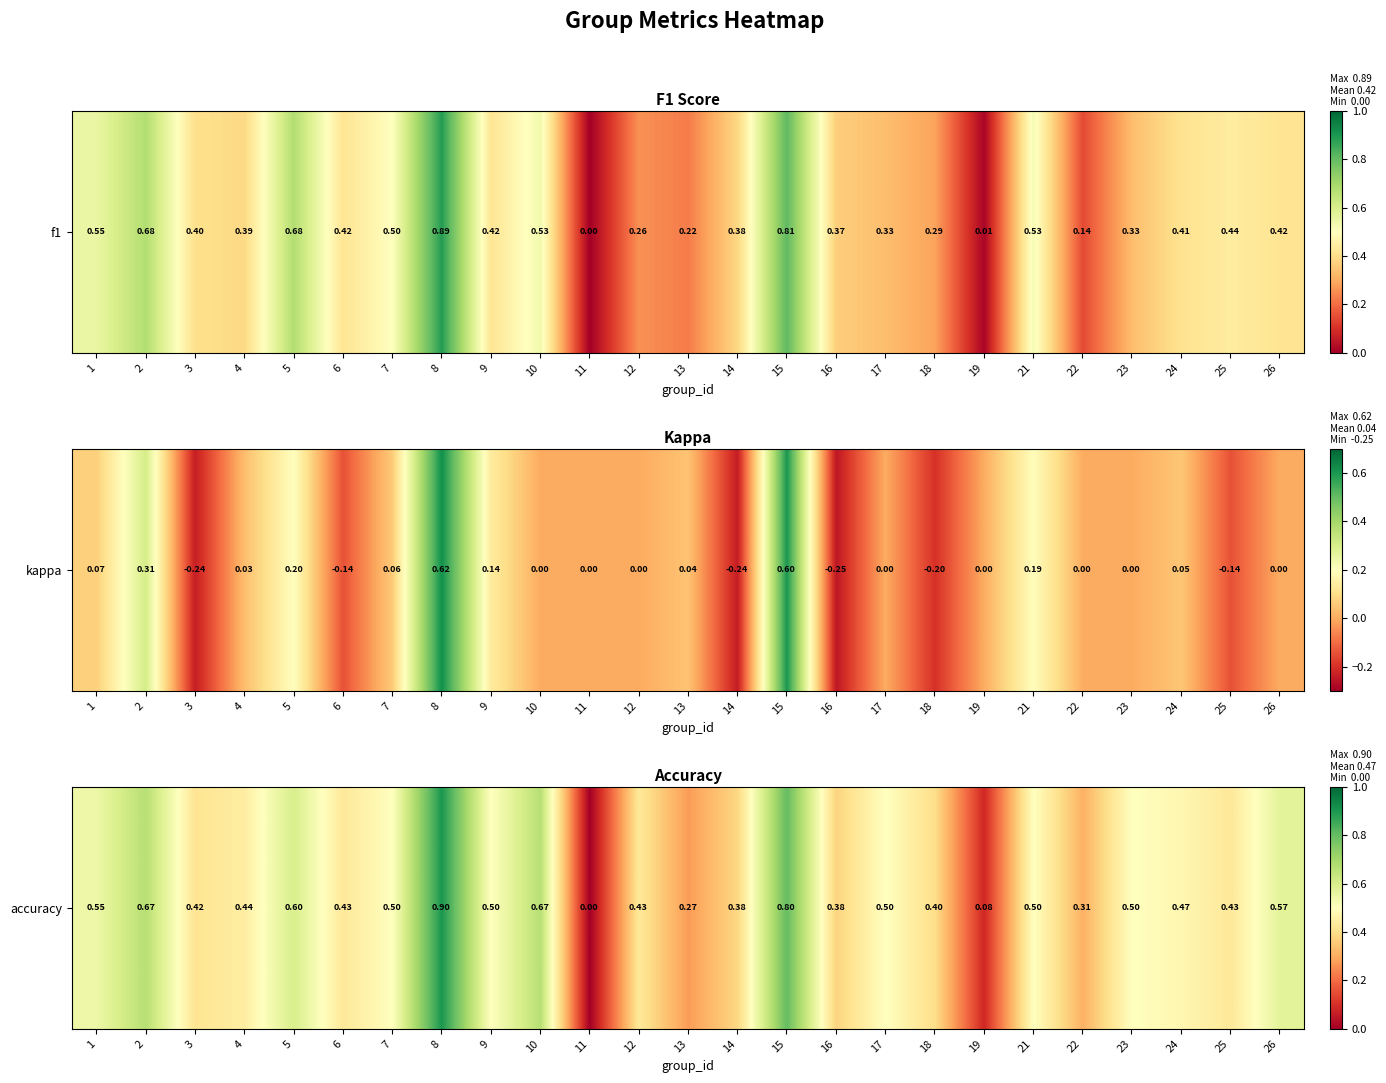

How many distinct data groups are displayed?

1